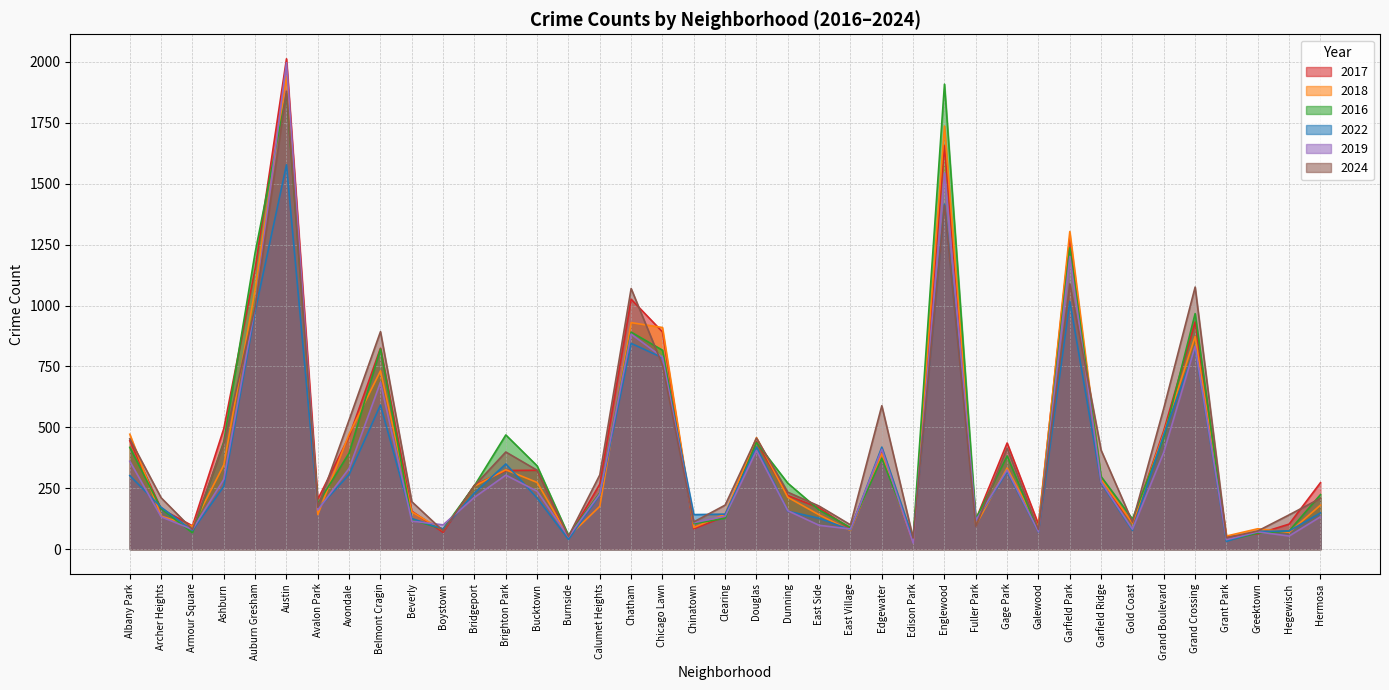

True or false: 2019 has more than 1 points higher than both neighbors.

True